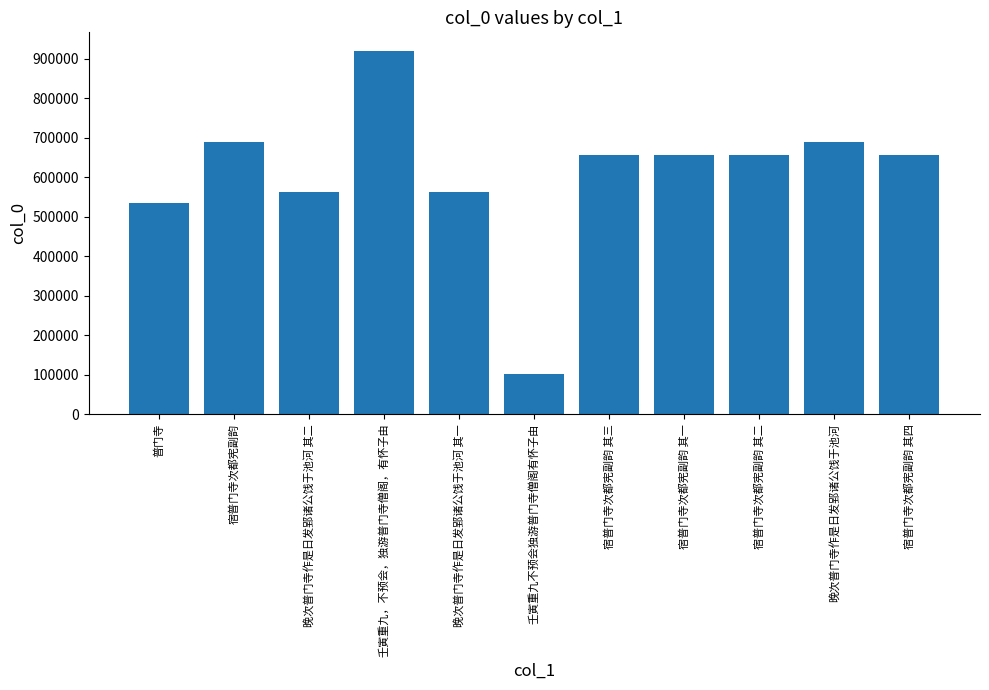

The chart shows a value of 102637 at 壬寅重九不预会独游普门寺僧阁有怀子由. True or false?

True